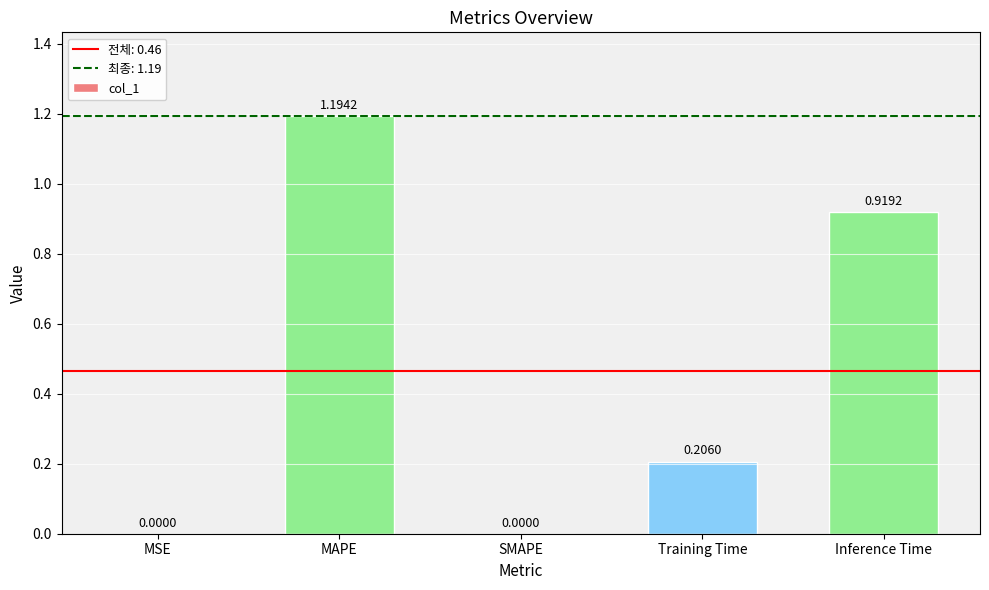

Which has a higher value, MAPE or MSE?

MAPE